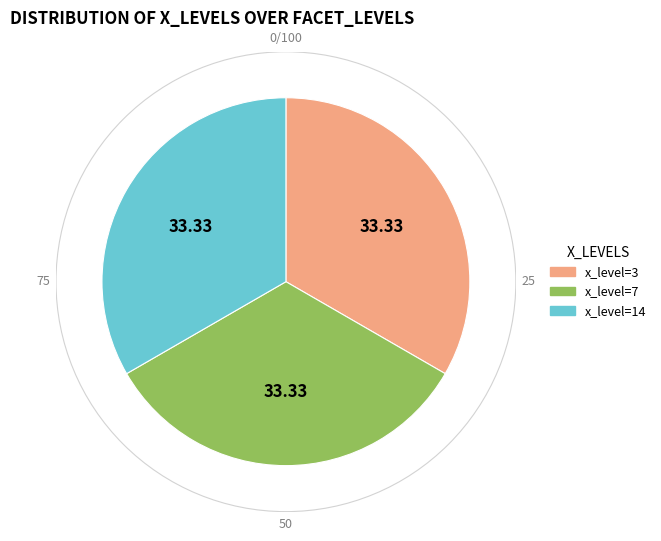

What is the ratio of the value at x_level=14 to the value at x_level=3?

1.0